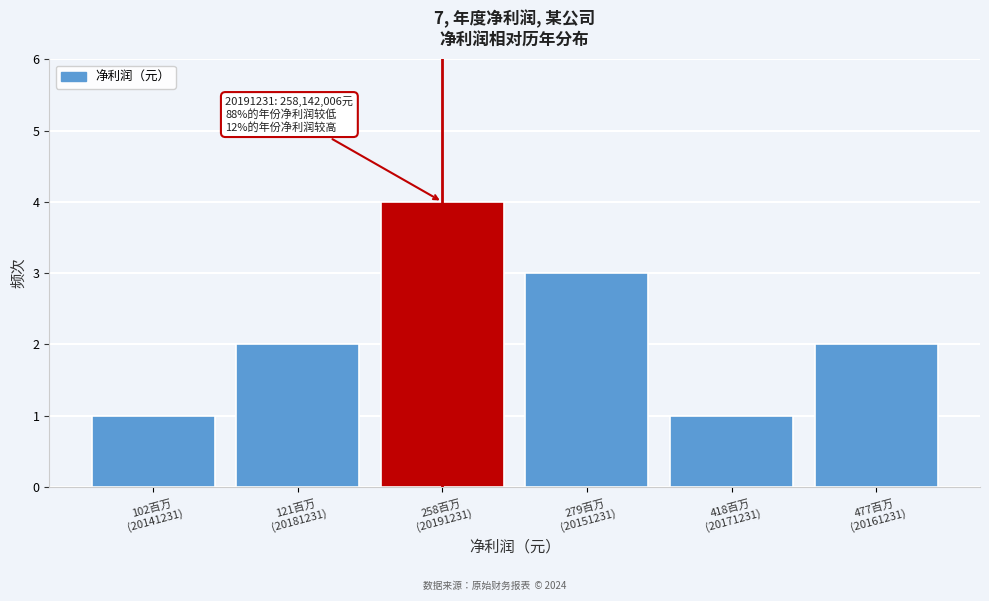

Reading left to right, transcribe all the data shown in this chart.

1	2	4	3	1	2